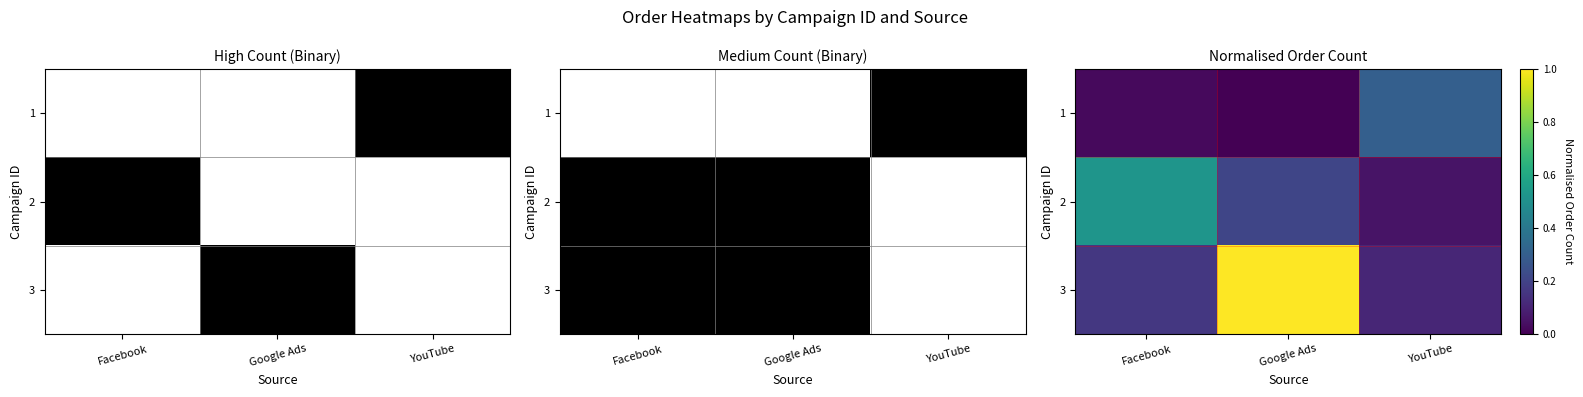

The value of 2 at Google Ads is 0.1. True or false?

False